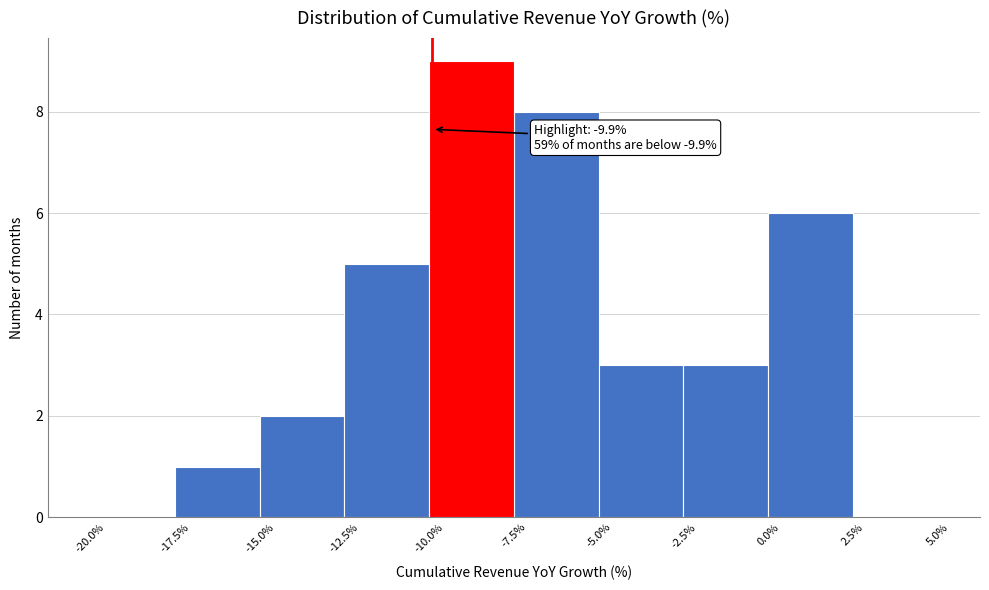

Which range on the x-axis has the tallest bar?

-10.0% to -7.5%